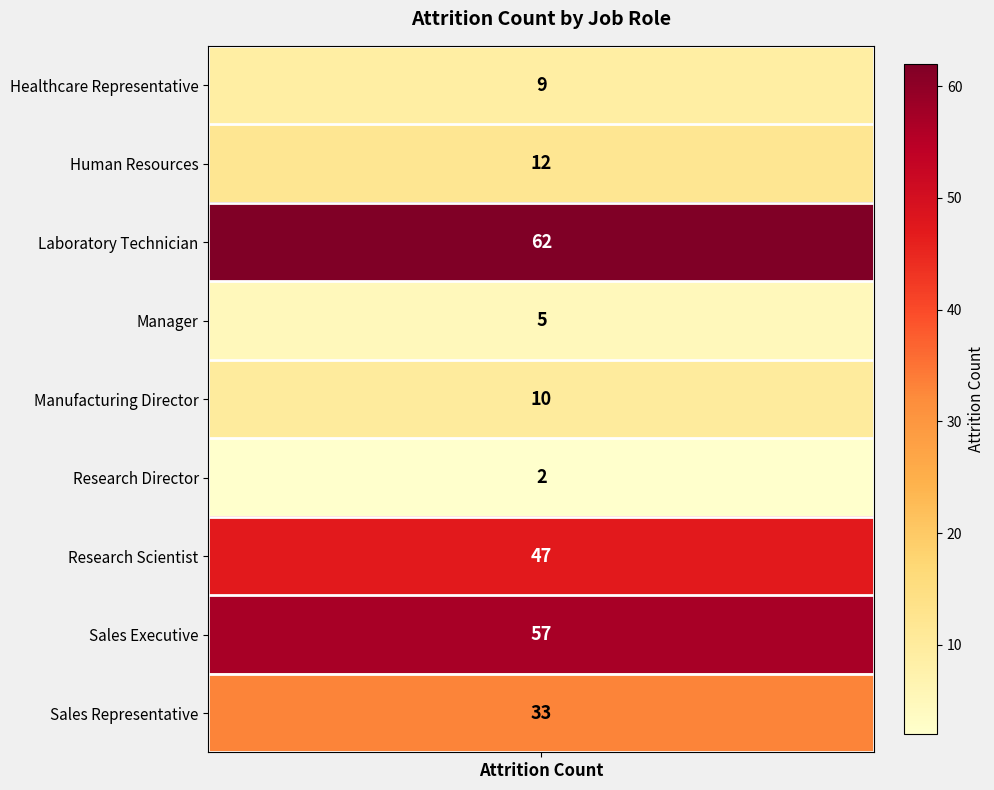

What is the difference between the second highest and second lowest values?

52